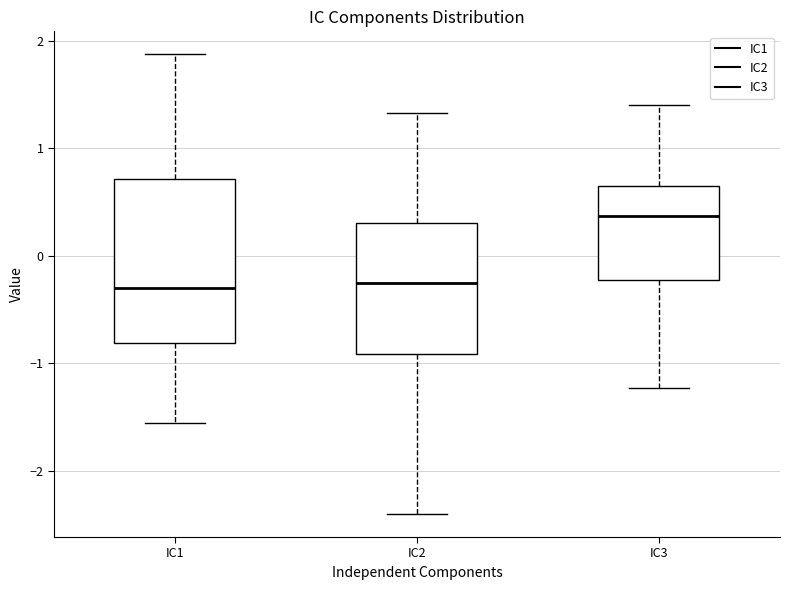

Reading left to right, read every box against the y-axis: the position of its median line, the range the box covers, and the ends of its whiskers. The values are not printed on the chart, so give them approximately, as read against the axis.

IC1: median -0.3, box -0.8 to 0.7, whiskers -1.6 to 1.9
IC2: median -0.3, box -0.9 to 0.3, whiskers -2.4 to 1.3
IC3: median 0.4, box -0.2 to 0.6, whiskers -1.2 to 1.4